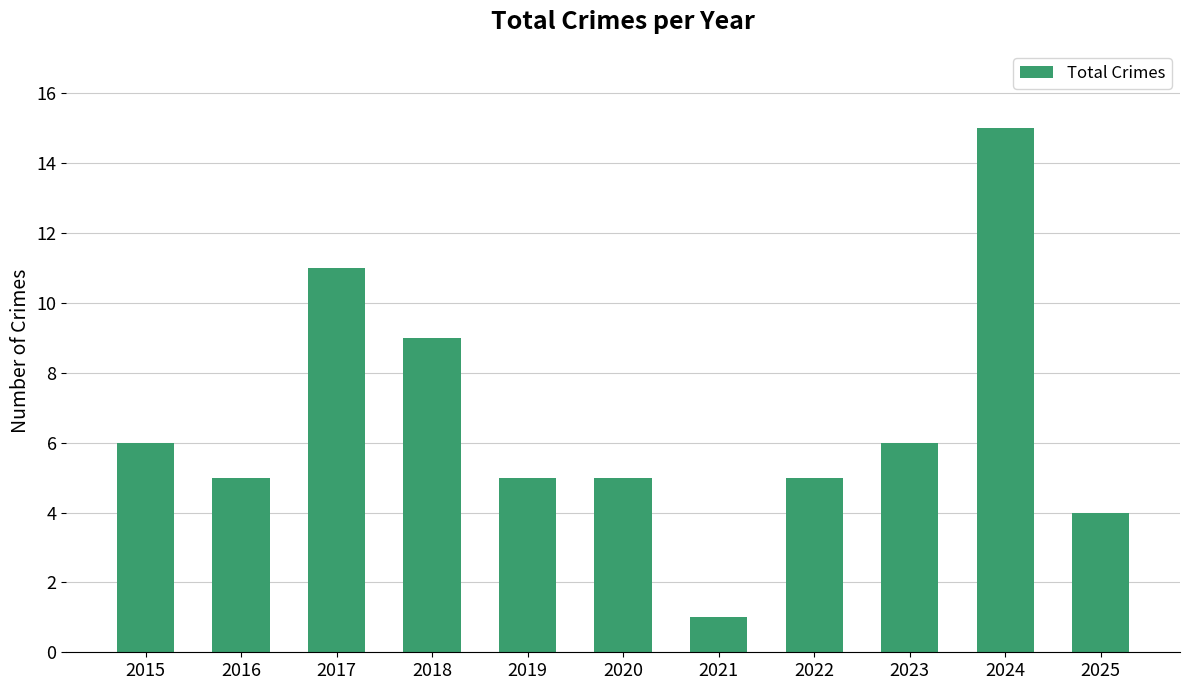

Which has a higher value, 2023 or 2022?

2023